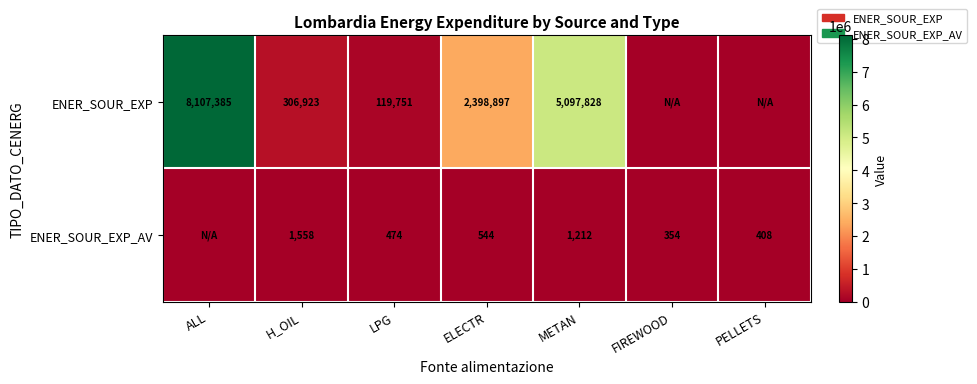

What is the difference between the ENER_SOUR_EXP_AV values at FIREWOOD and METAN?

858